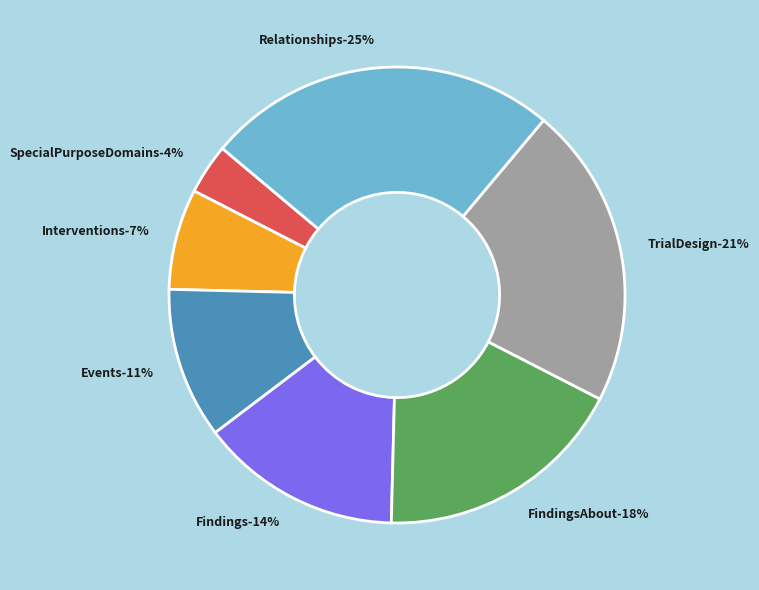

To the nearest percent, what is the average slice percentage?

14%